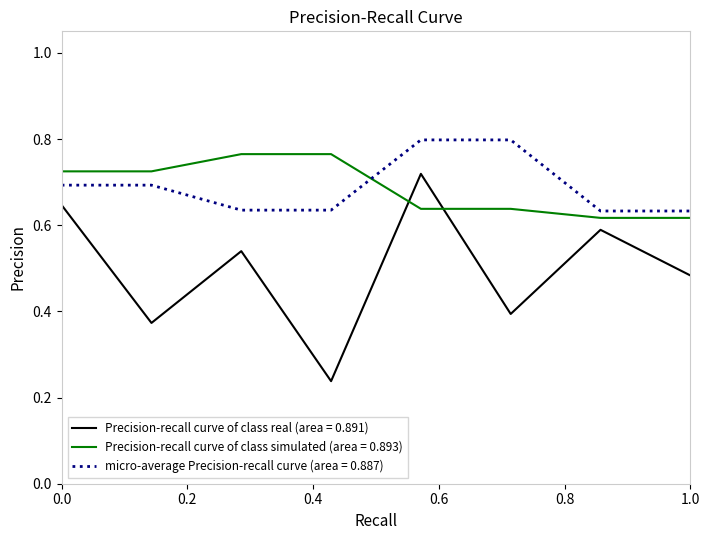

Which series has the widest spread of values?

Precision-recall curve of class real (area = 0.891)